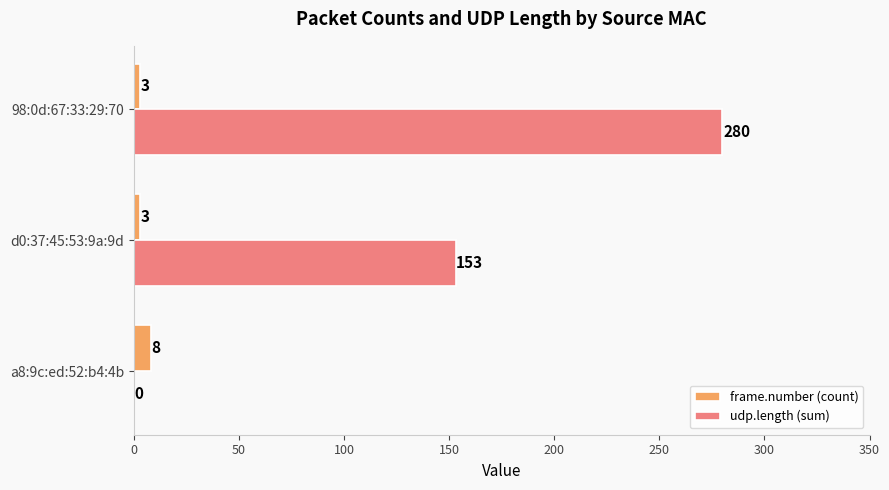

How many frame.number (count) values are between 3 and 8?

3